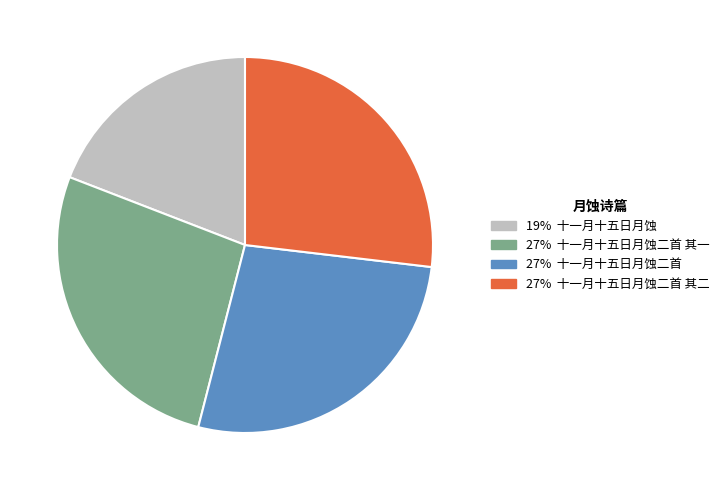

Does any single category account for the majority?

No